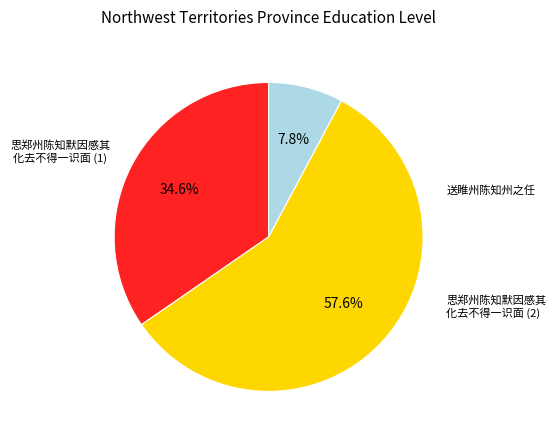

Is there any slice that represents more than half of the pie?

Yes